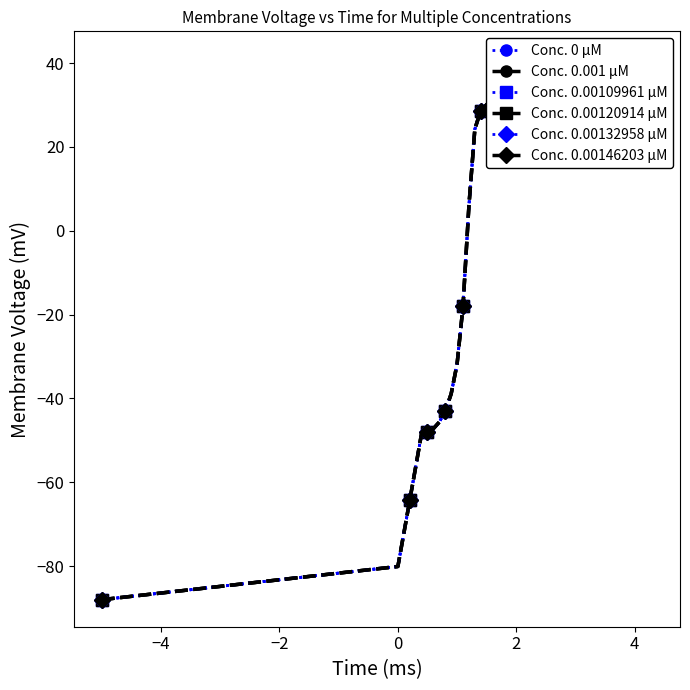

True or false: Conc. 0.001 µM and Conc. 0.00146203 µM intersect in this chart.

False